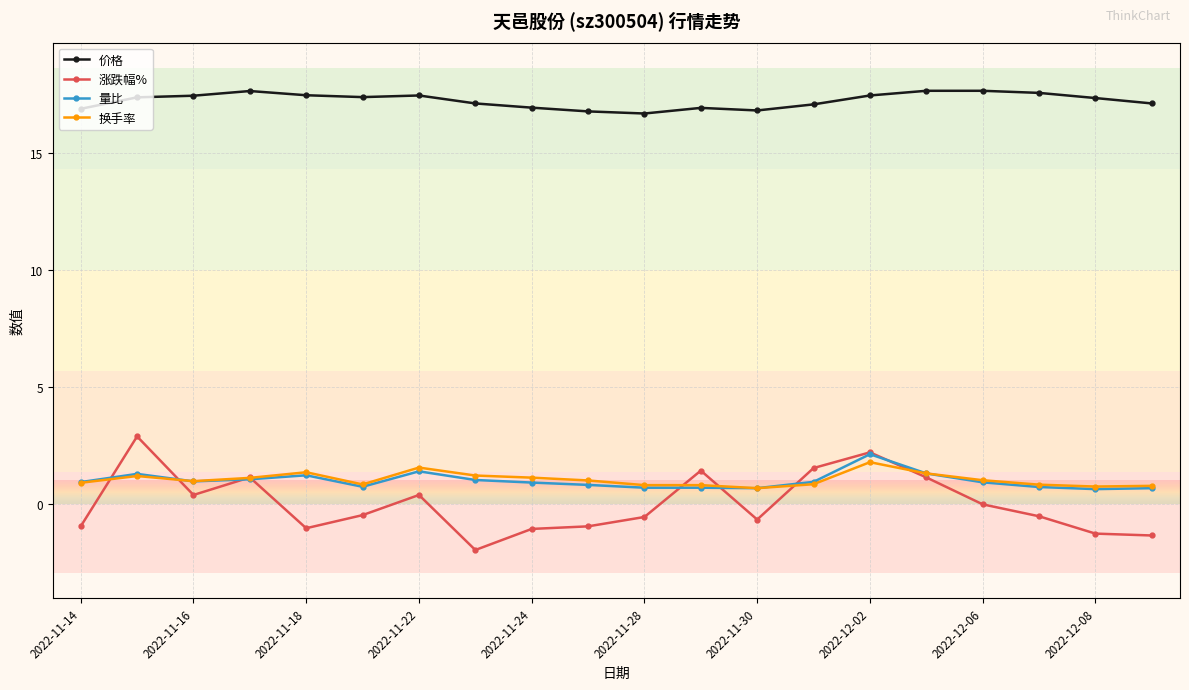

What is the minimum value shown in the chart?

-1.9